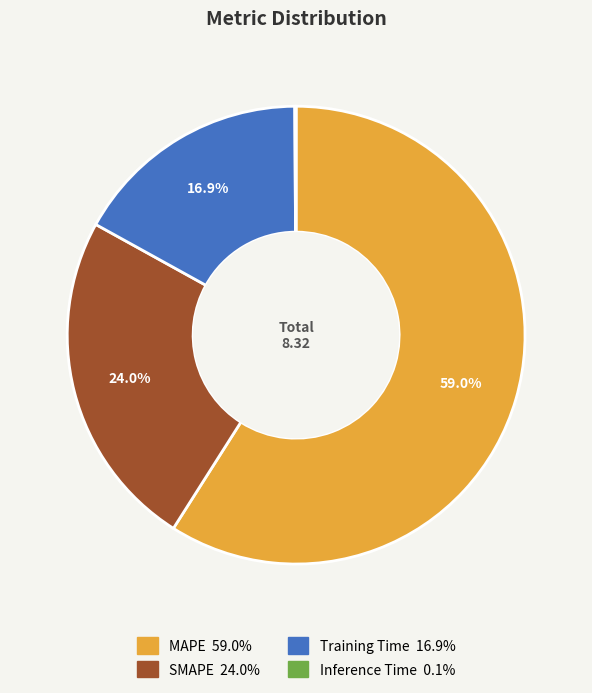

Combined, do MAPE and Training Time account for over 50%?

Yes